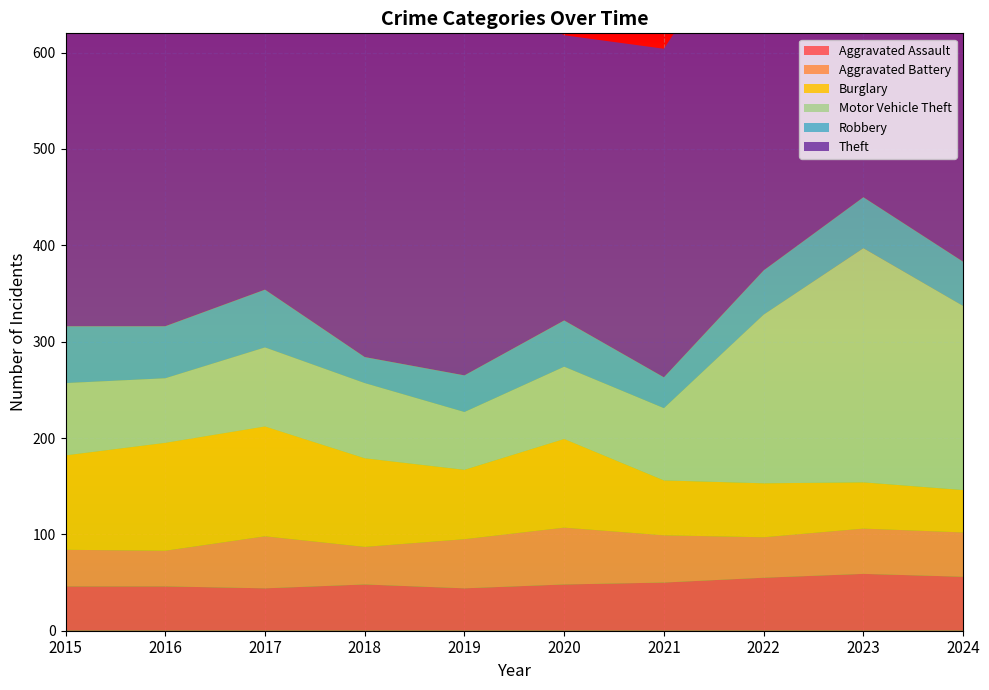

Reading left to right, what are all the values shown in this chart?

Aggravated Assault: 2015=46	2016=46	2017=44	2018=48	2019=44	2020=48	2021=50	2022=55	2023=59	2024=56
Aggravated Battery: 2015=38	2016=37	2017=54	2018=39	2019=51	2020=59	2021=49	2022=42	2023=47	2024=46
Burglary: 2015=98	2016=112	2017=114	2018=92	2019=72	2020=92	2021=57	2022=56	2023=48	2024=44
Motor Vehicle Theft: 2015=75	2016=67	2017=82	2018=78	2019=60	2020=75	2021=75	2022=175	2023=243	2024=191
Robbery: 2015=59	2016=54	2017=60	2018=27	2019=38	2020=48	2021=32	2022=46	2023=53	2024=46
Theft: 2015=515	2016=409	2017=497	2018=515	2019=409	2020=296	2021=341	2022=388	2023=377	2024=388